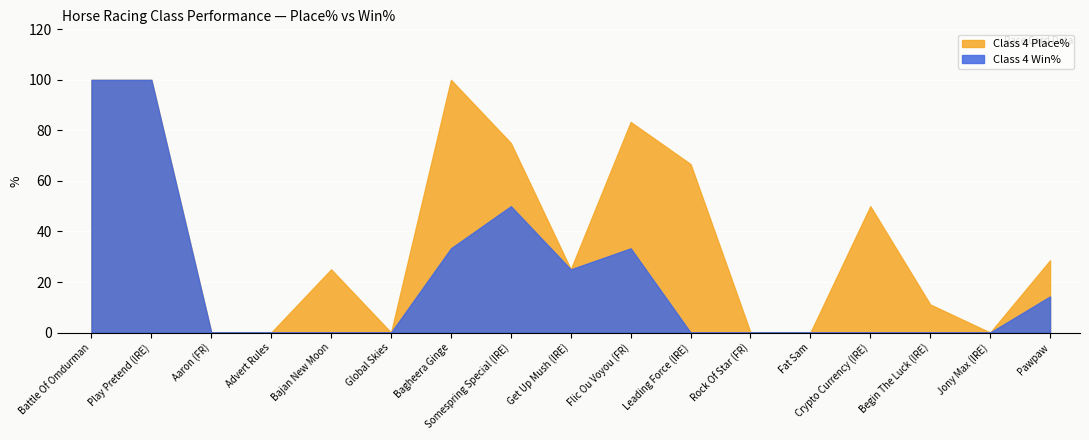

True or false: Class 4 Win% and Class 4 Place% intersect in this chart.

False